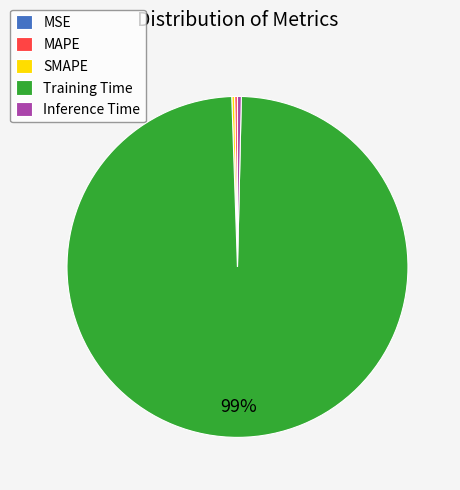

Which slice is the largest?

Training Time